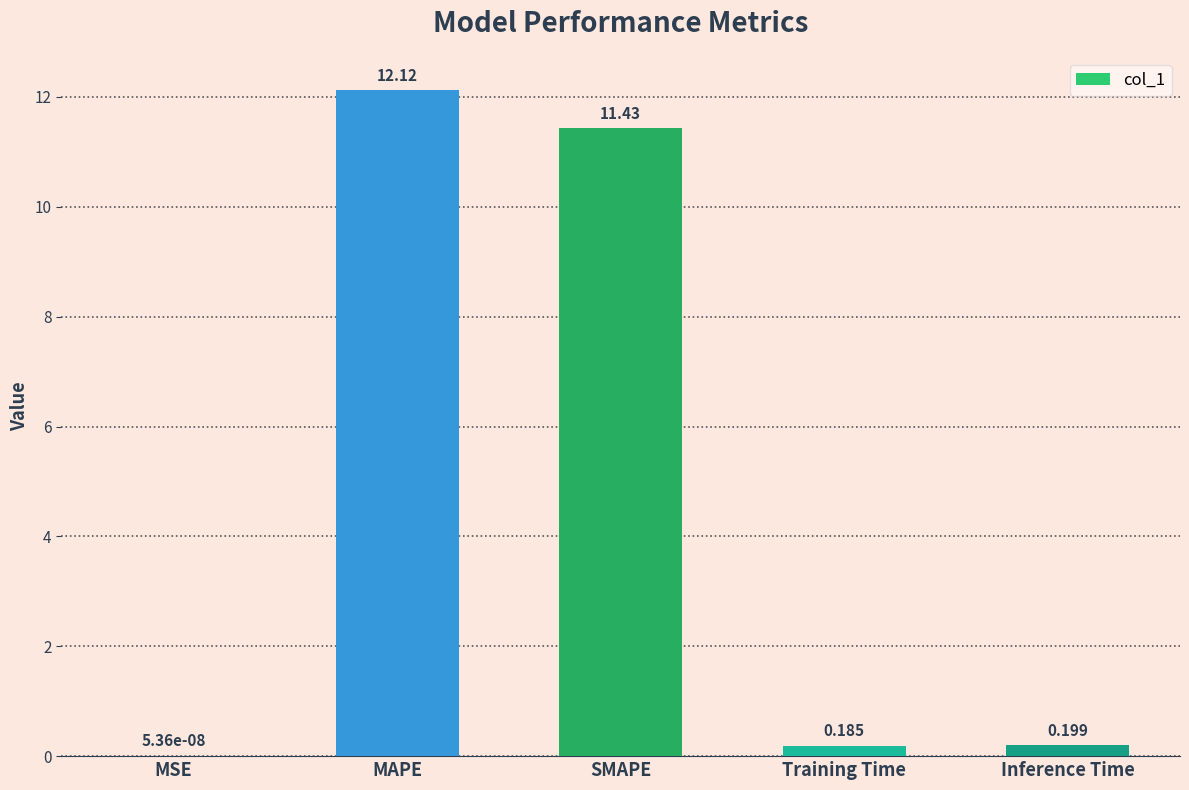

Which category has the highest value across all series?

MAPE